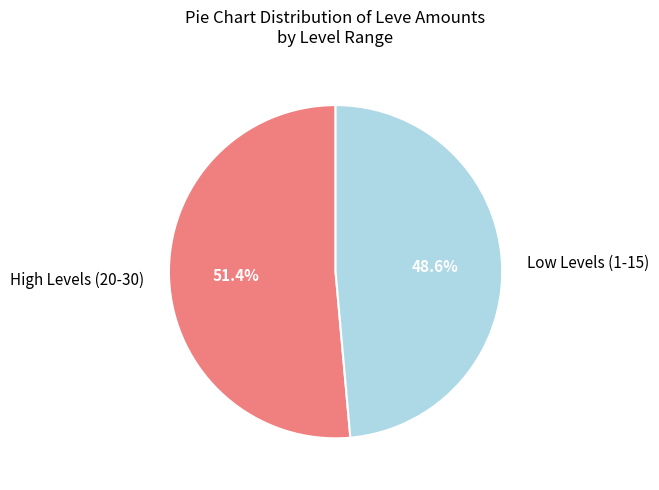

Is there a majority slice in this chart?

Yes